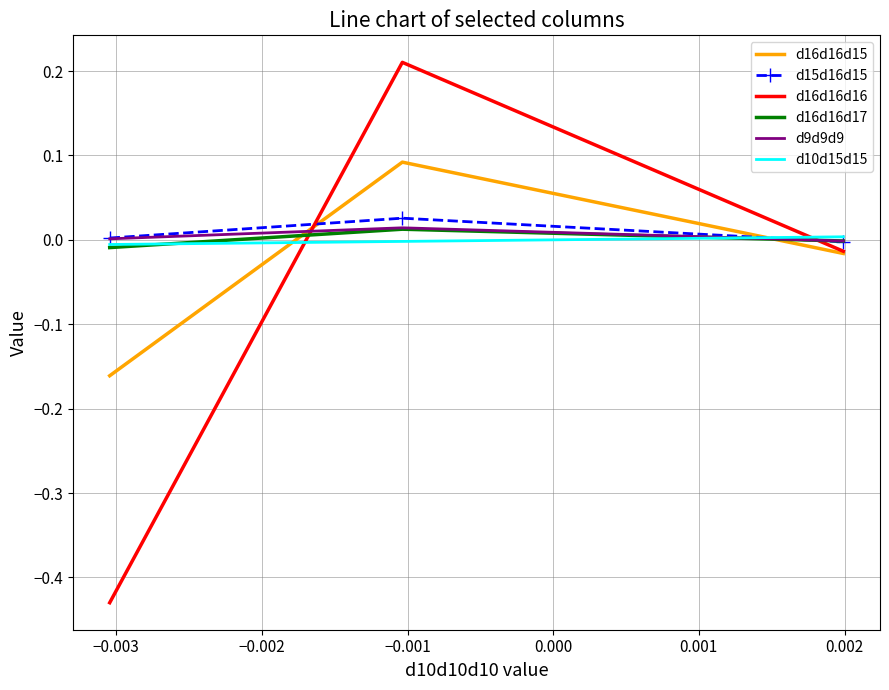

Which series has the widest spread of values?

d16d16d16